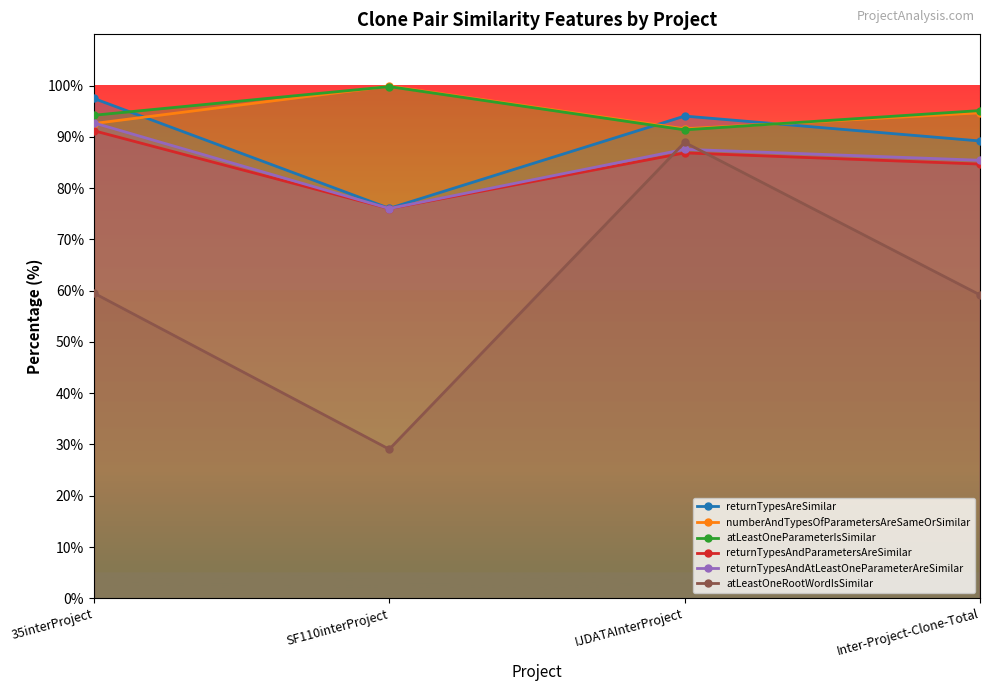

True or false: numberAndTypesOfParametersAreSameOrSimilar has a value of 92.6 at 35interProject.

True